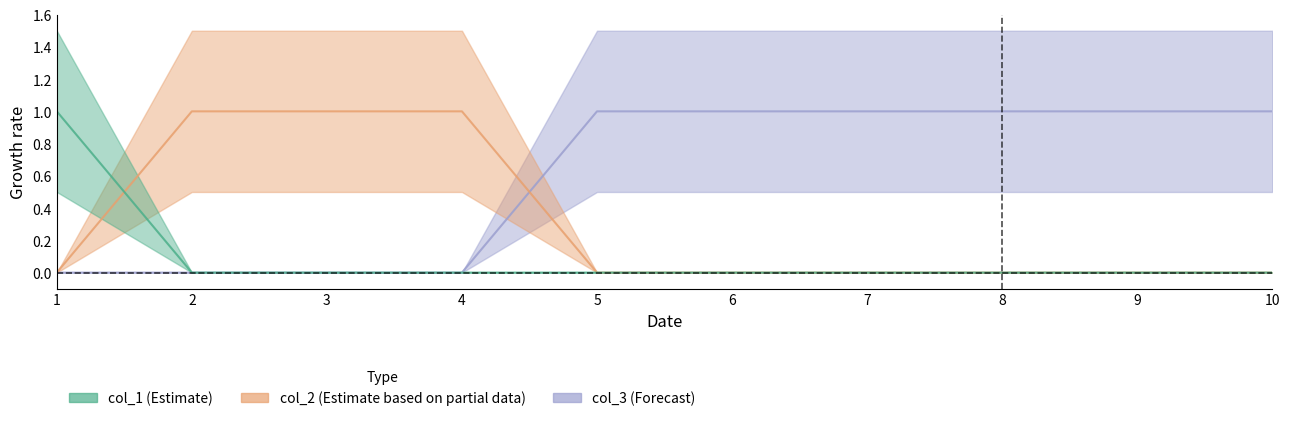

What is the maximum value shown in the chart?

1